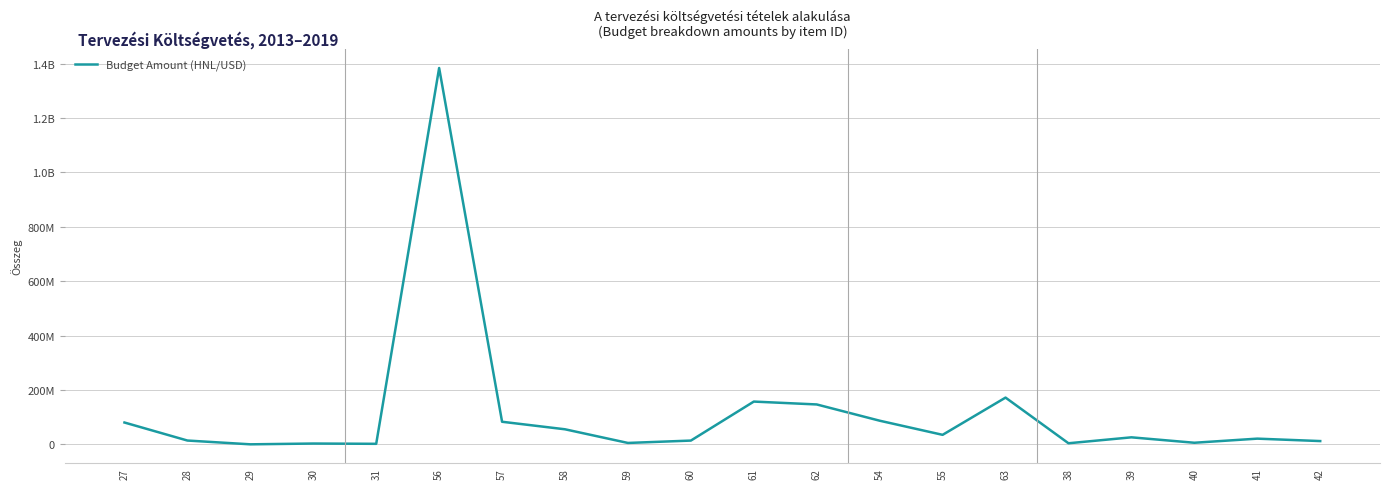

Which category has the lowest value across all series?

29